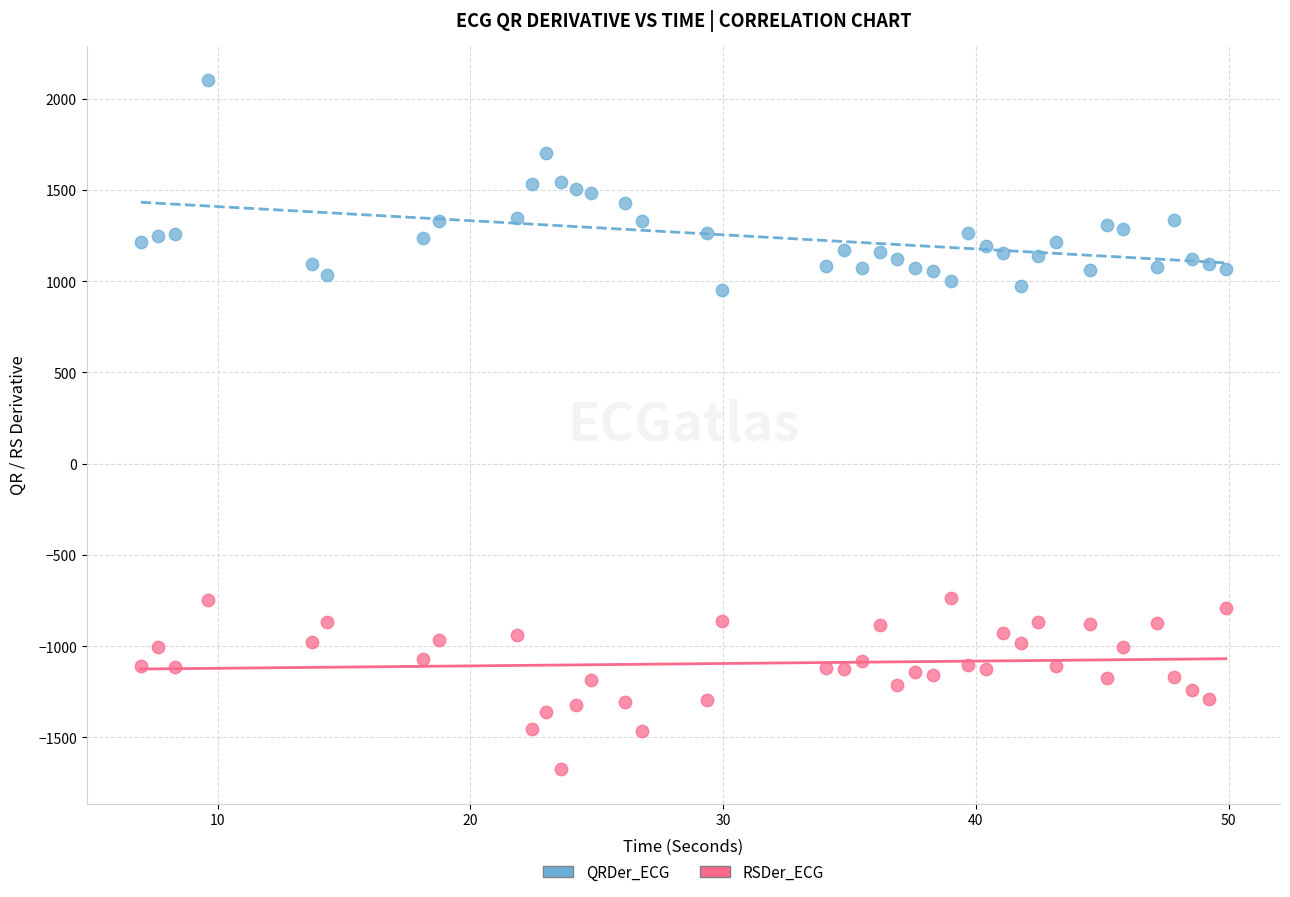

Which series has the widest spread of Y values?

QRDer_ECG